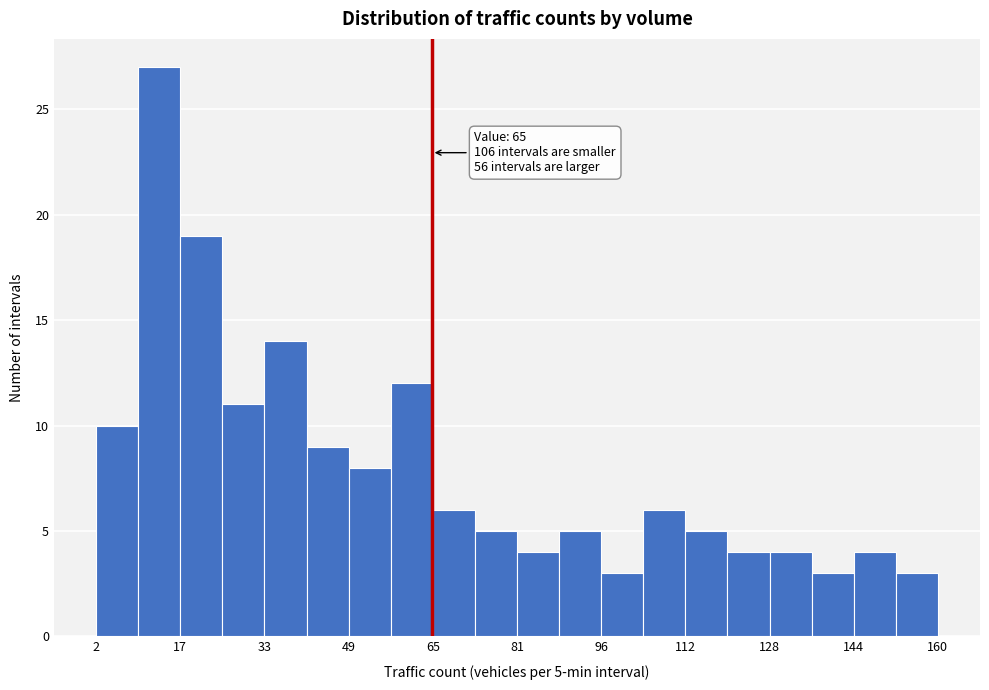

Around what value on the x-axis is the tallest bar? Give the approximate position of its centre, as read against the axis.

14